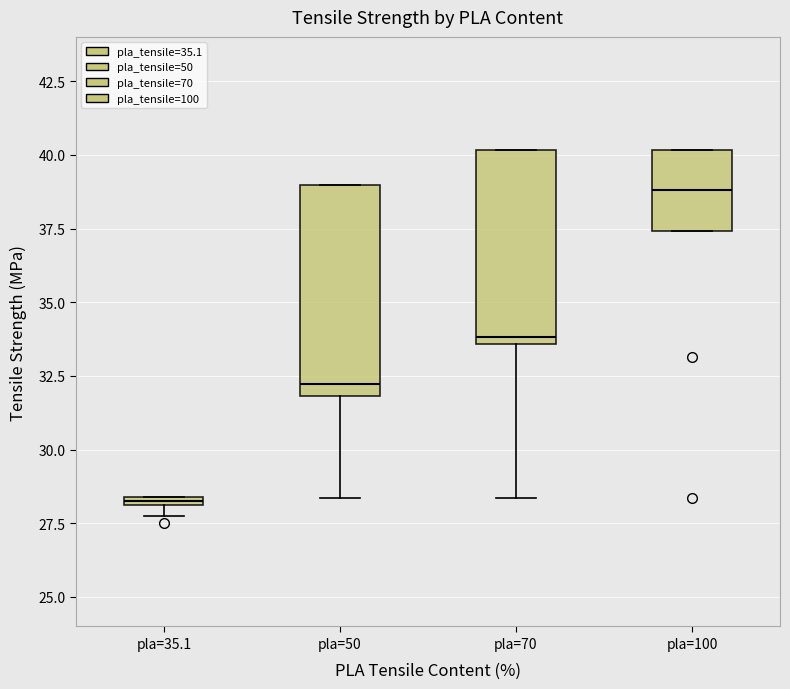

Which box has the highest median line?

pla=100